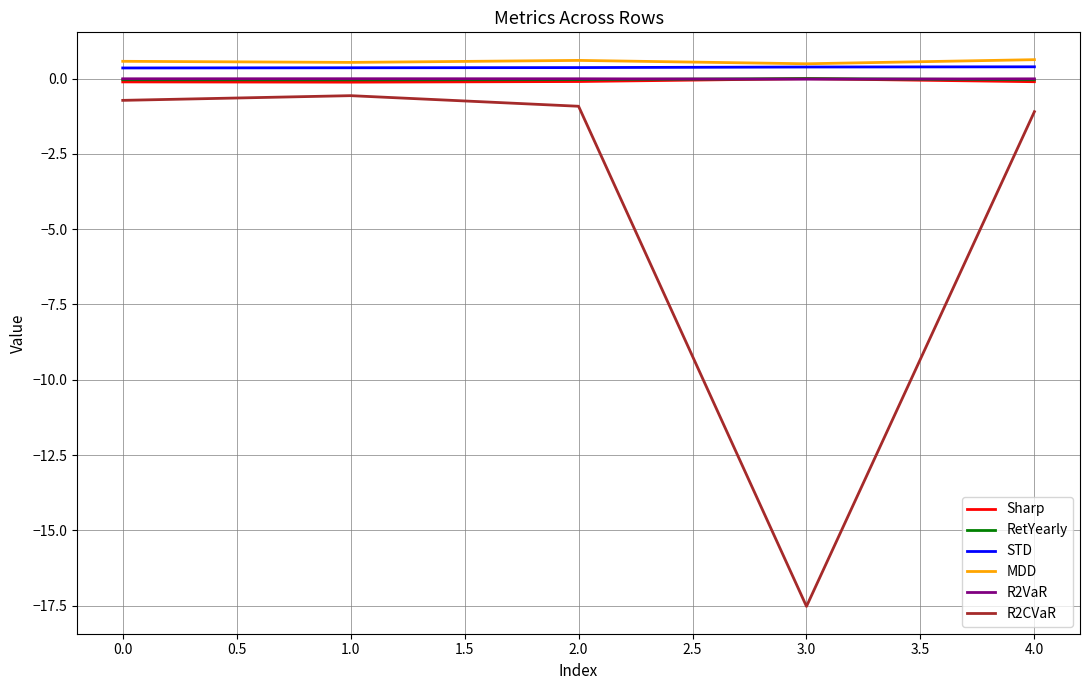

True or false: STD and R2CVaR cross at least once.

False